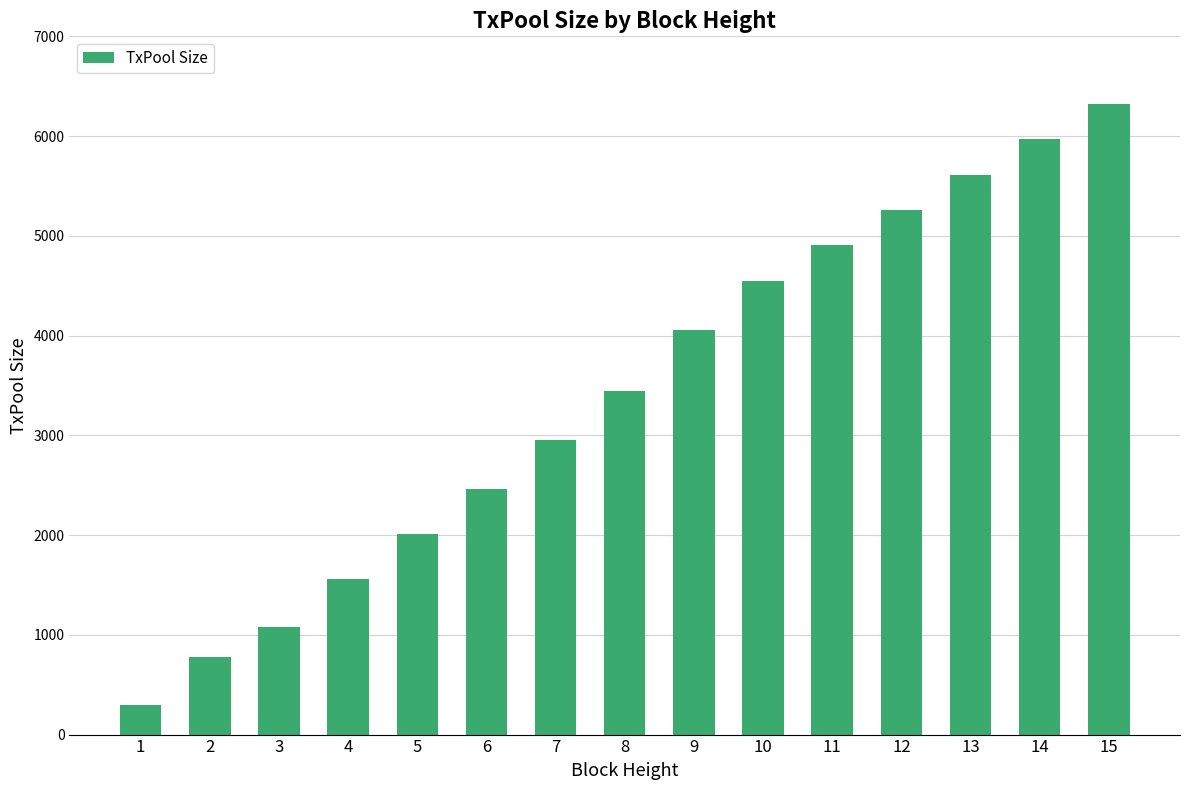

List the labels in order of value, largest first.

15, 14, 13, 12, 11, 10, 9, 8, 7, 6, 5, 4, 3, 2, 1